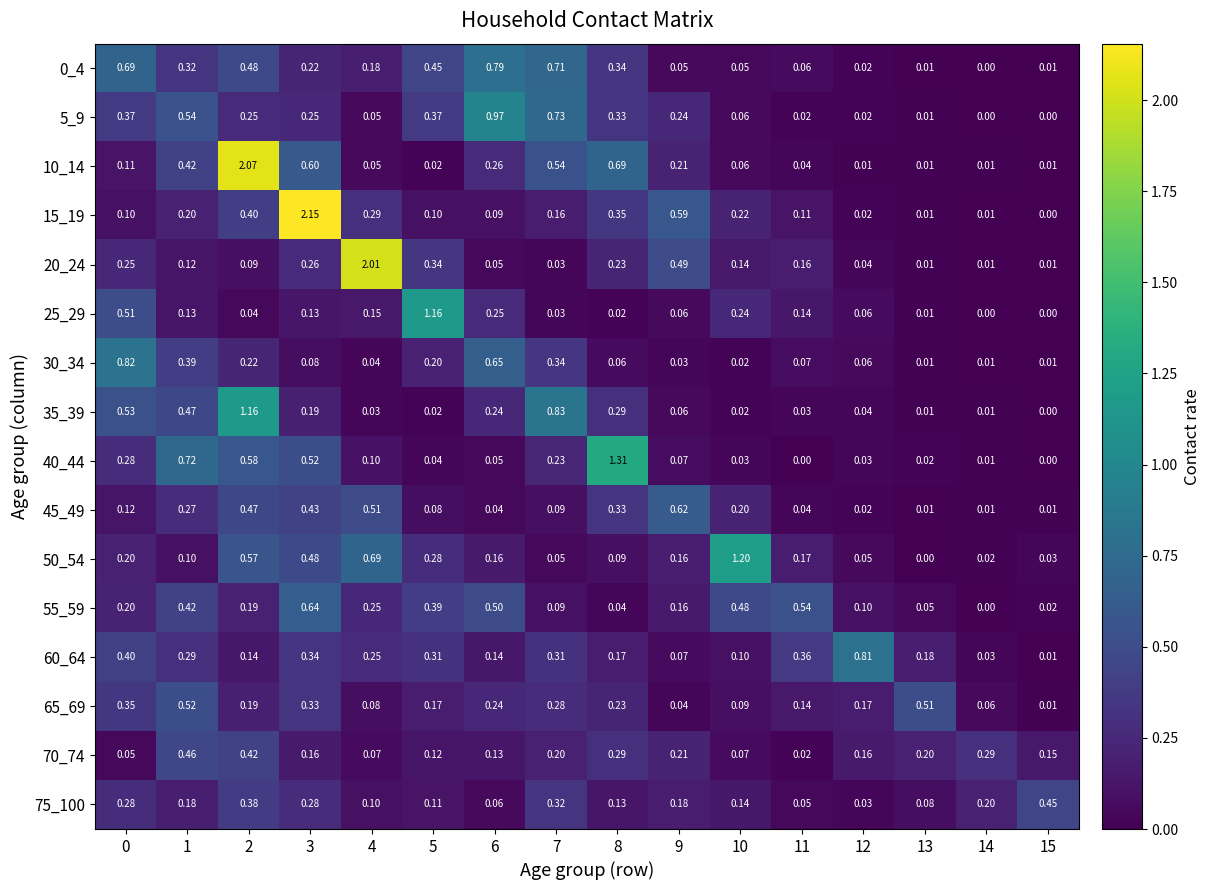

Is the value of 55_59 at 3 greater than the value of 15_19 at 5?

Yes